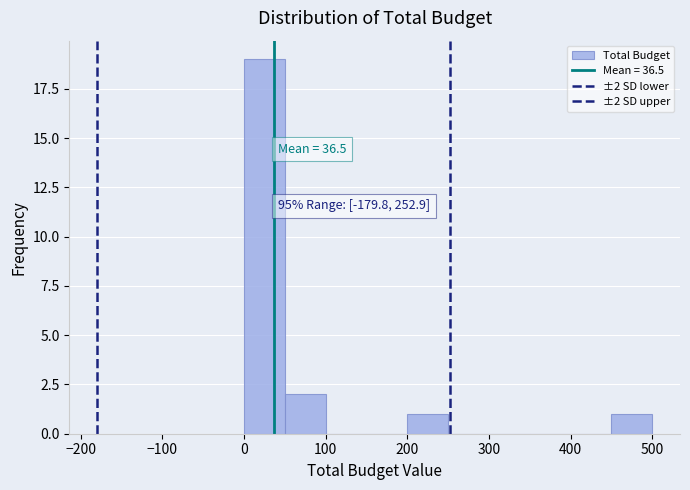

Which range on the x-axis has the tallest bar?

0 to 50